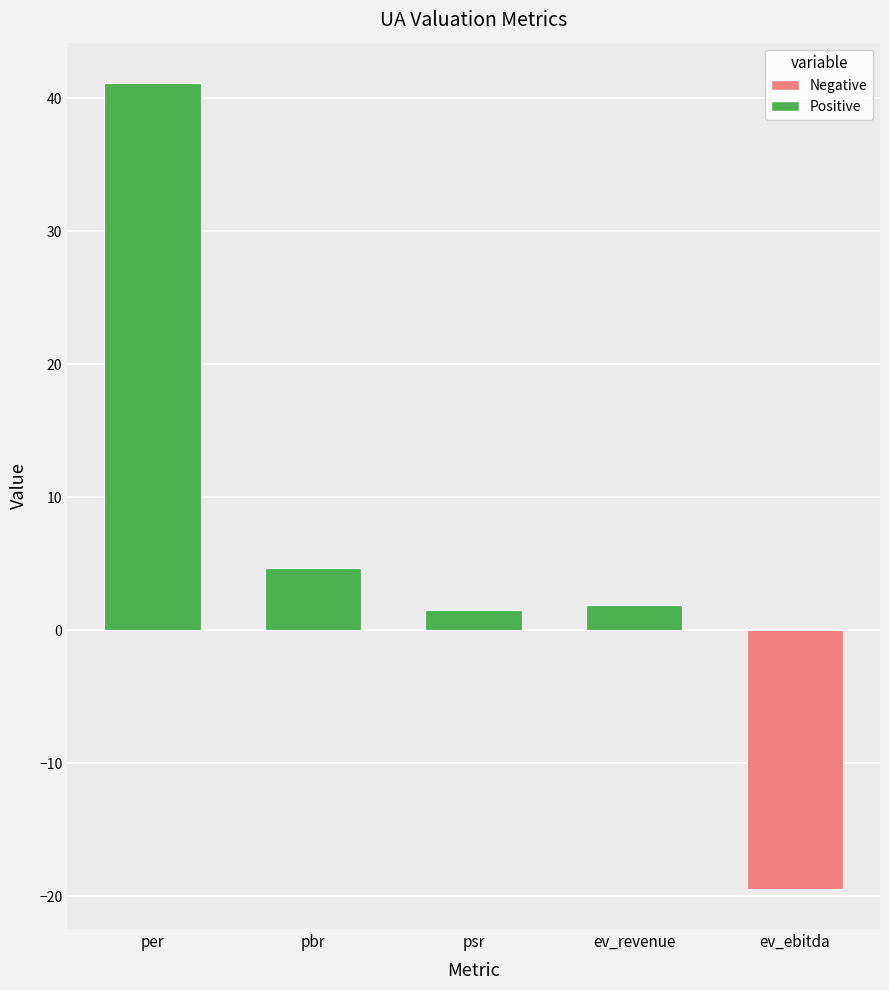

What is the difference between the maximum and minimum values?

60.6